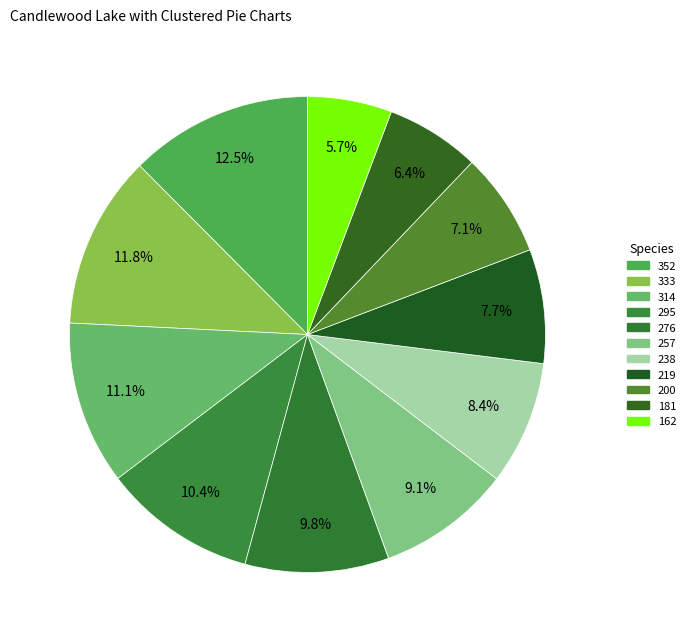

Is there a majority slice in this chart?

No